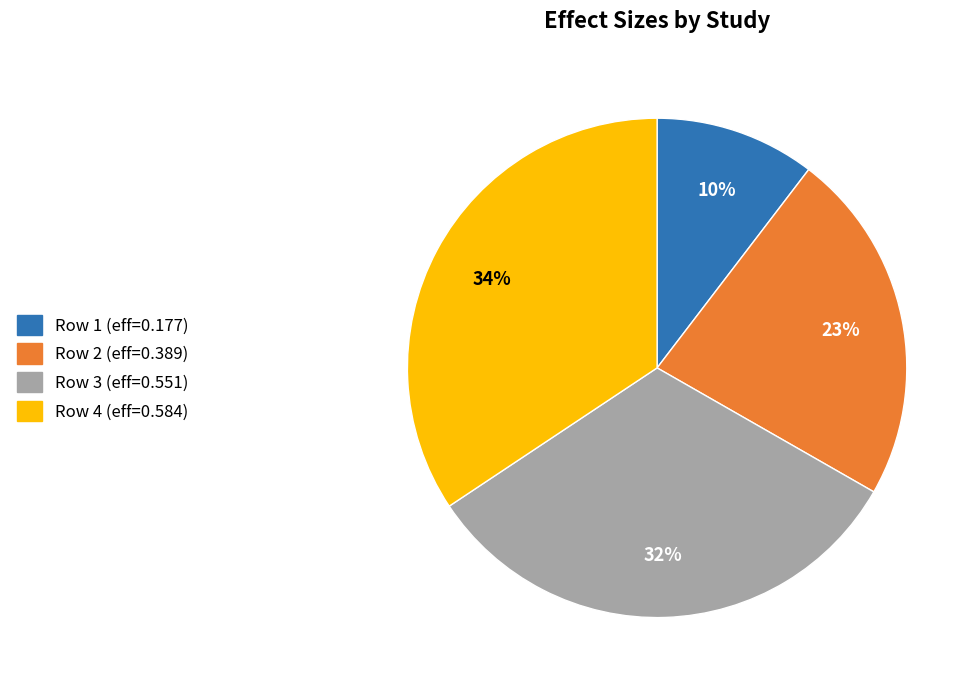

Count the number of slices in the pie.

4